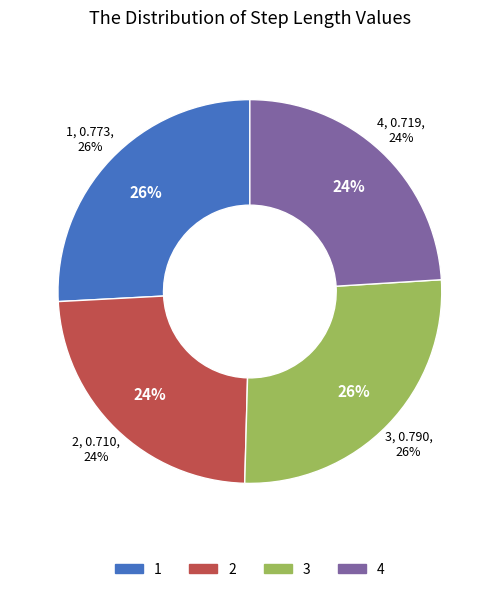

To the nearest percent, what is the average slice percentage?

25%